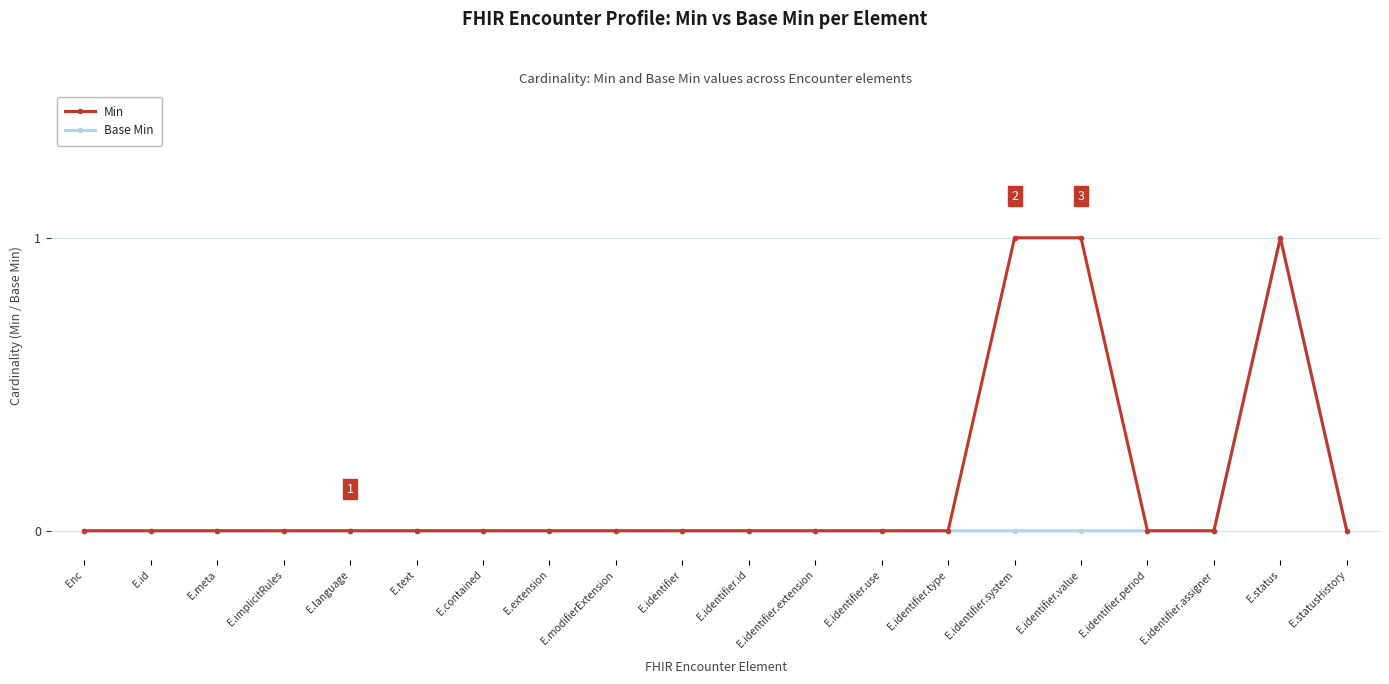

What is the difference between the maximum and minimum values in the Min series?

1